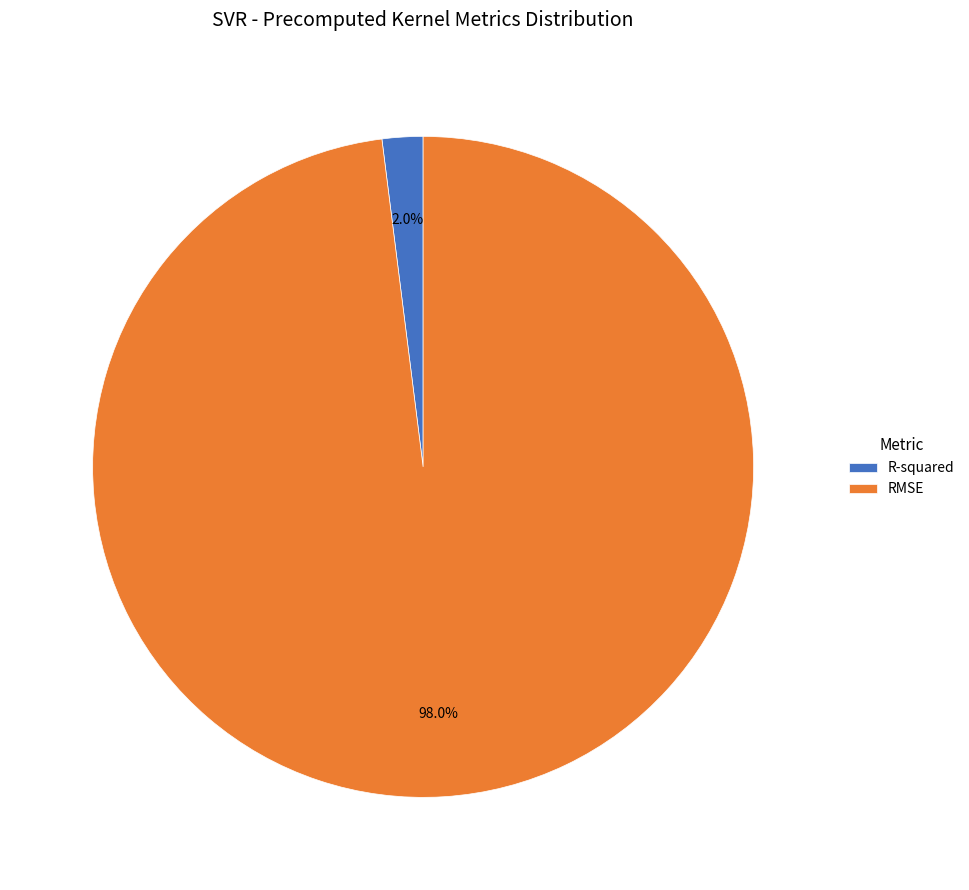

Which category accounts for the majority?

RMSE